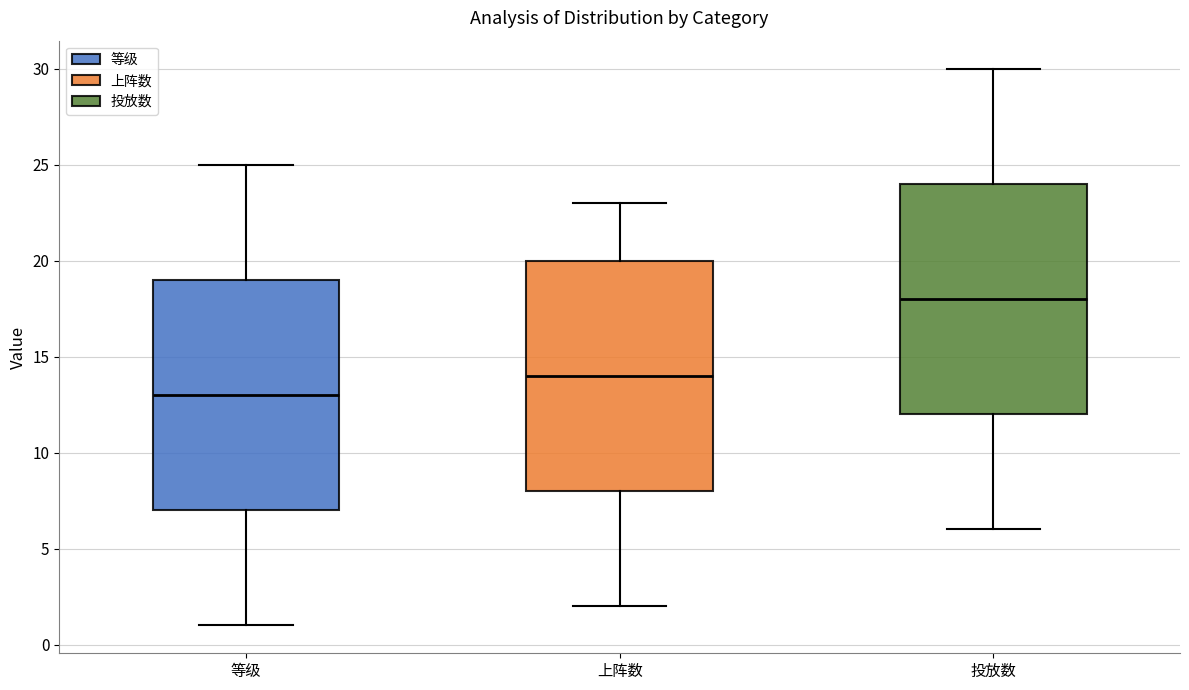

Reading left to right, read every box against the y-axis: the position of its median line, the range the box covers, and the ends of its whiskers. The values are not printed on the chart, so give them approximately, as read against the axis.

等级: median 13, box 7 to 19, whiskers 1 to 25
上阵数: median 14, box 8 to 20, whiskers 2 to 23
投放数: median 18, box 12 to 24, whiskers 6 to 30